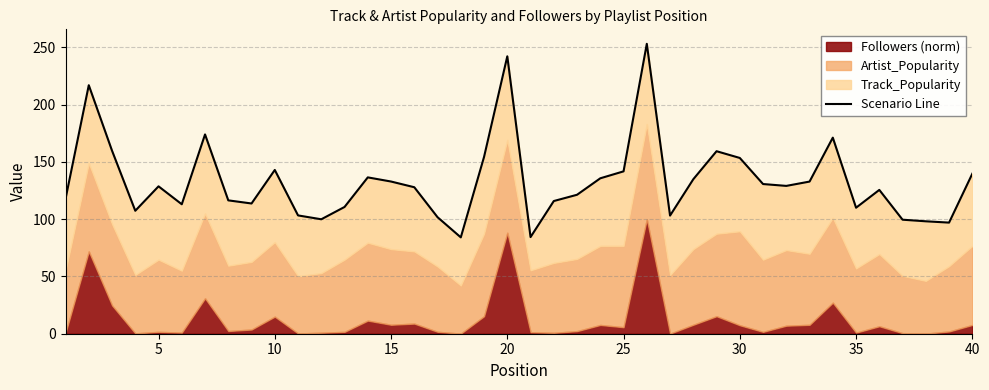

How many lines are shown in the chart?

1